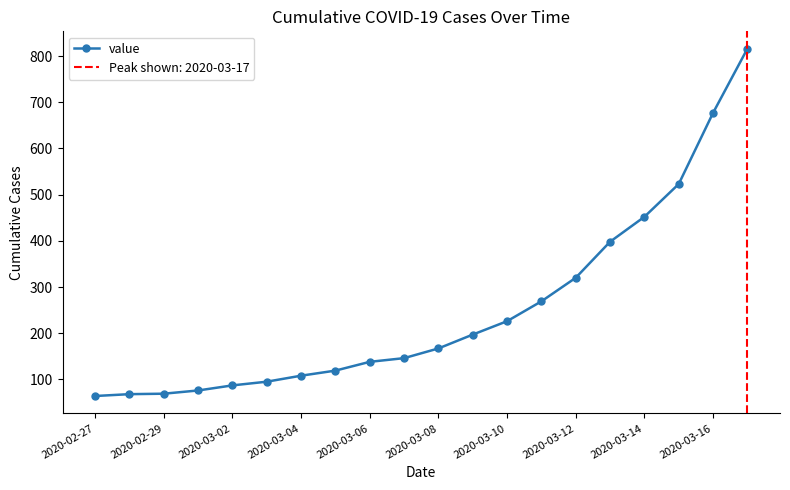

At which label is value closest to 440?

2020-03-14